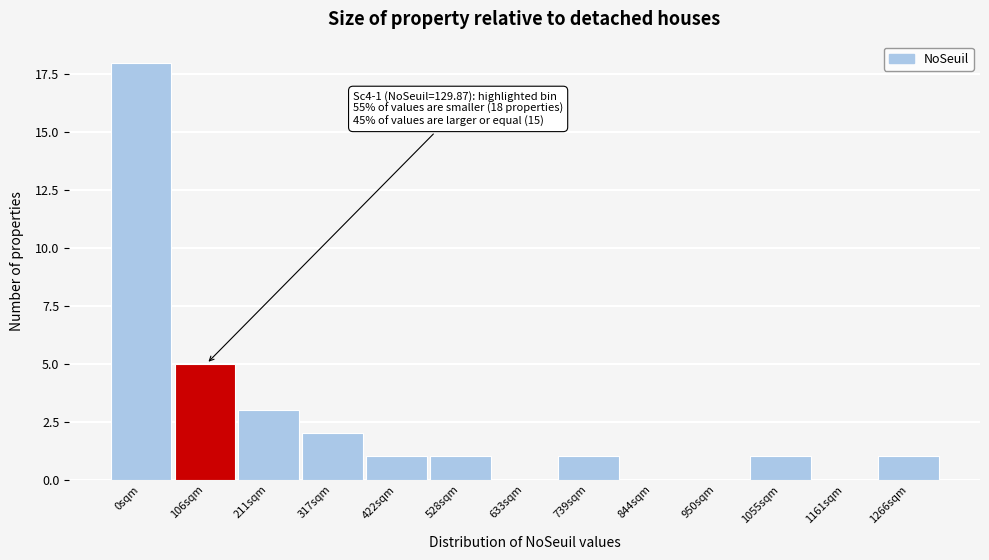

Reading left to right, list all the values displayed in this chart.

0sqm=18	106sqm=5	211sqm=3	317sqm=2	422sqm=1	528sqm=1	633sqm=0	739sqm=1	844sqm=0	950sqm=0	1055sqm=1	1161sqm=0	1266sqm=1